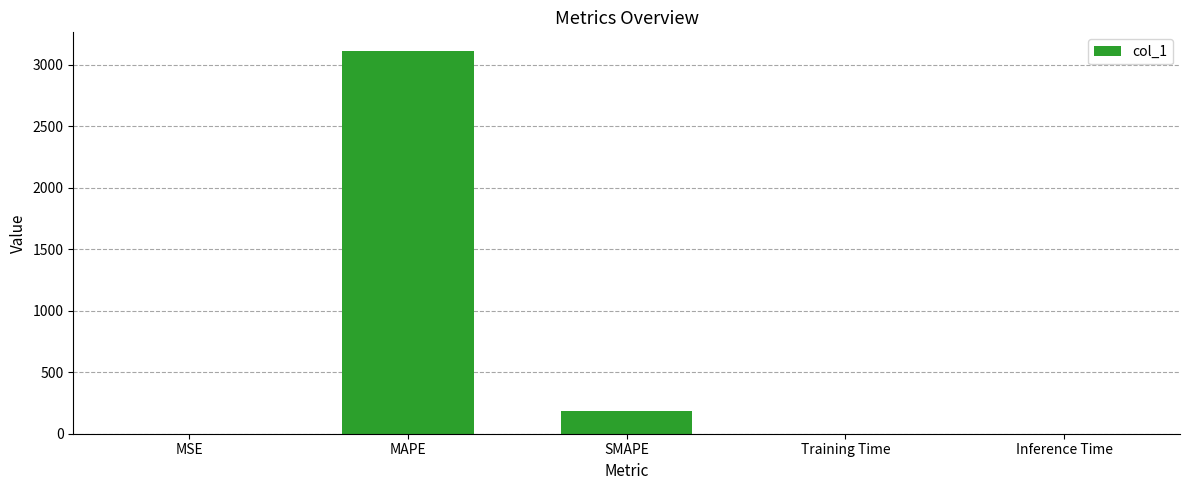

The chart shows a value of 187.9 at SMAPE. True or false?

True